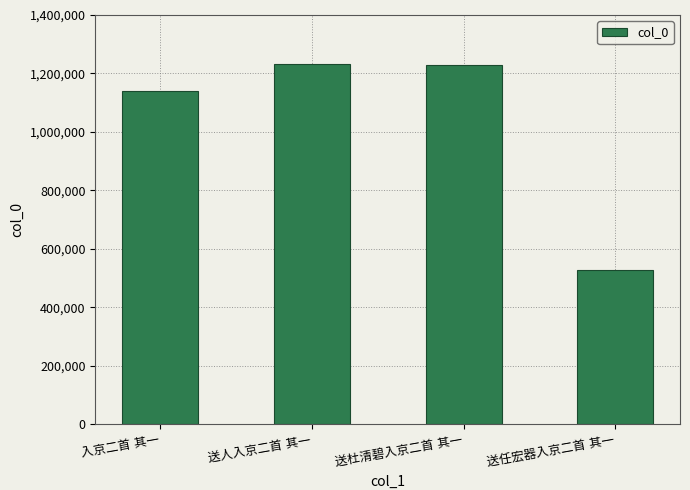

What is the value of the 4th bar from the left?

528458